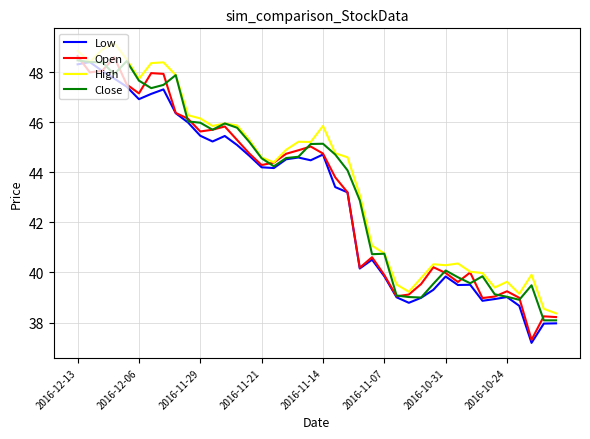

Which series has the widest spread of values?

Open